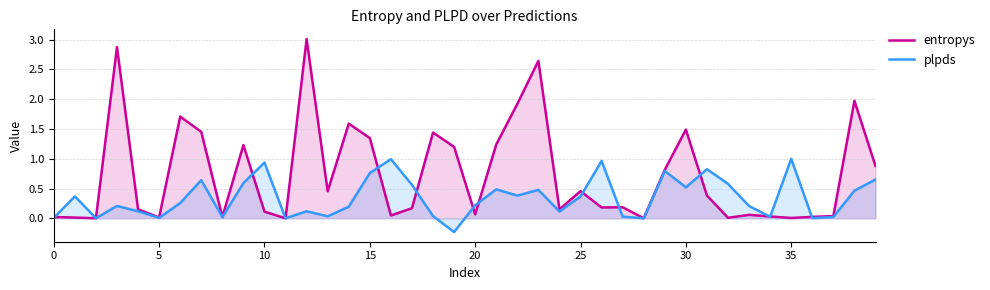

How many intersections are there between plpds and entropys?

14